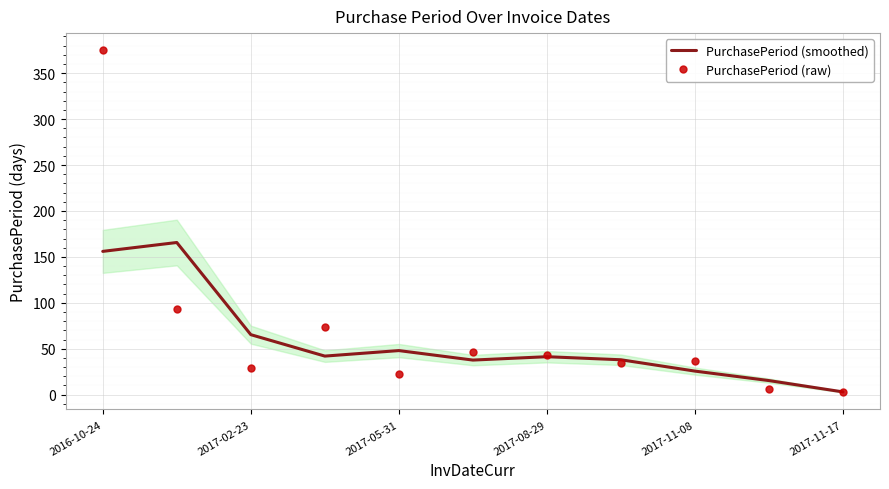

What is the difference between the PurchasePeriod (smoothed) values at 2017-11-17 and 2017-08-29?

38.3